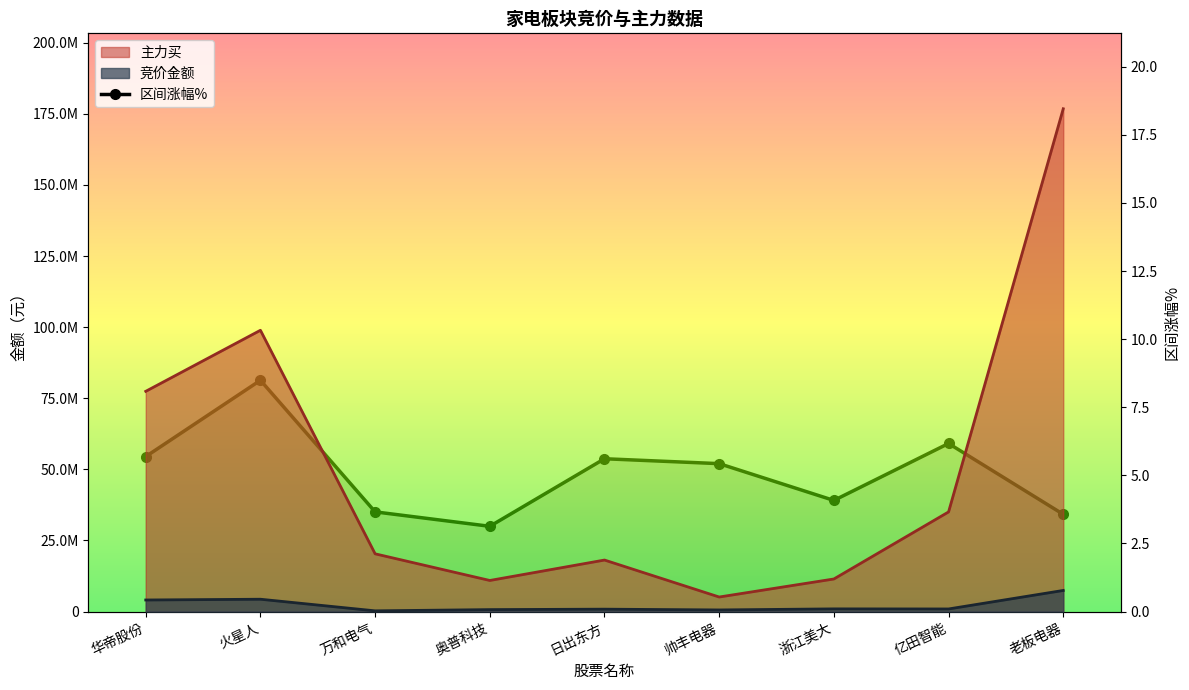

Reading left to right, what are all the values shown in this chart?

5.7	8.5	3.7	3.1	5.6	5.4	4.1	6.2	3.6